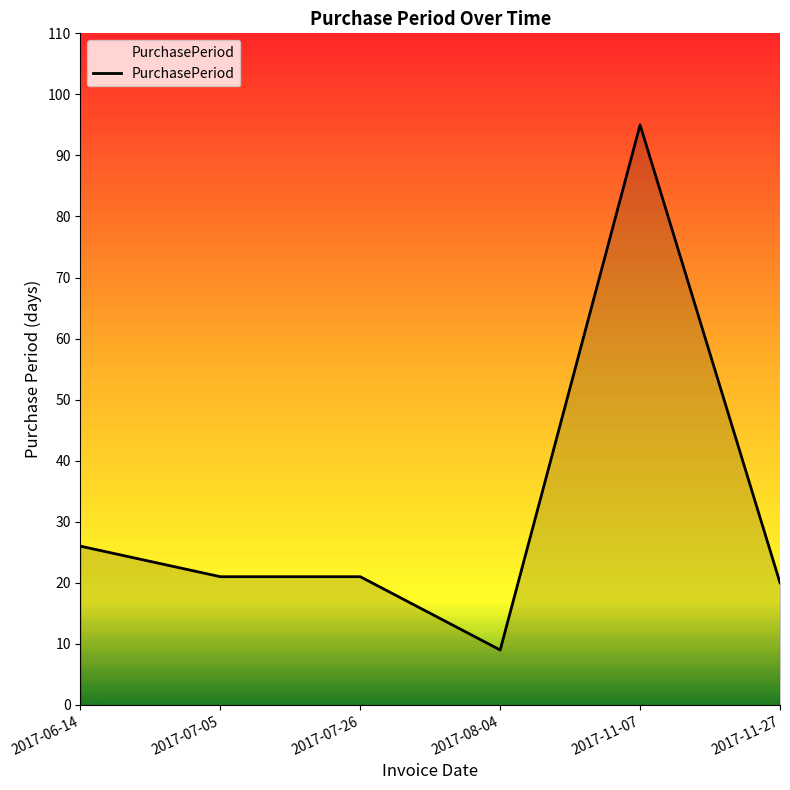

How many categories are shown in the chart?

6